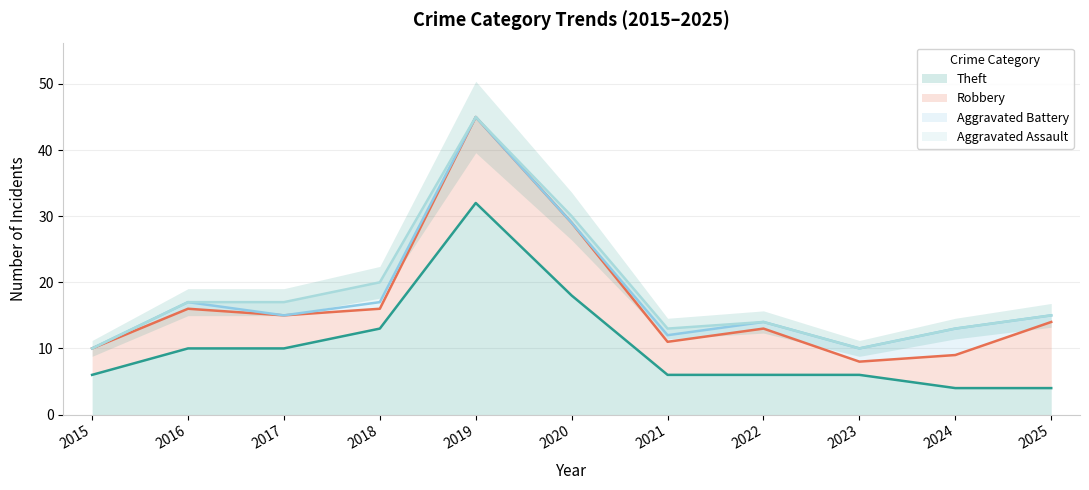

True or false: Aggravated Assault and Theft intersect in this chart.

False